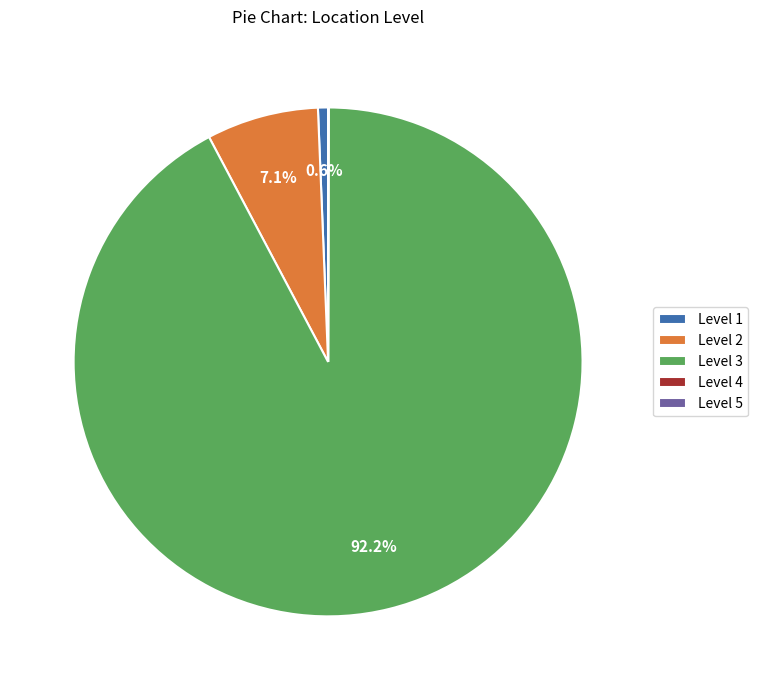

Is there any slice that represents more than half of the pie?

Yes